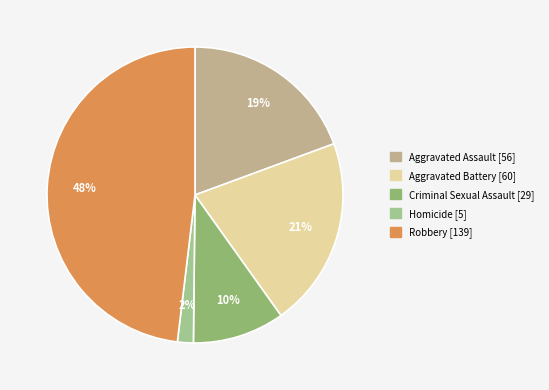

To the nearest percent, what is the average slice percentage?

20%